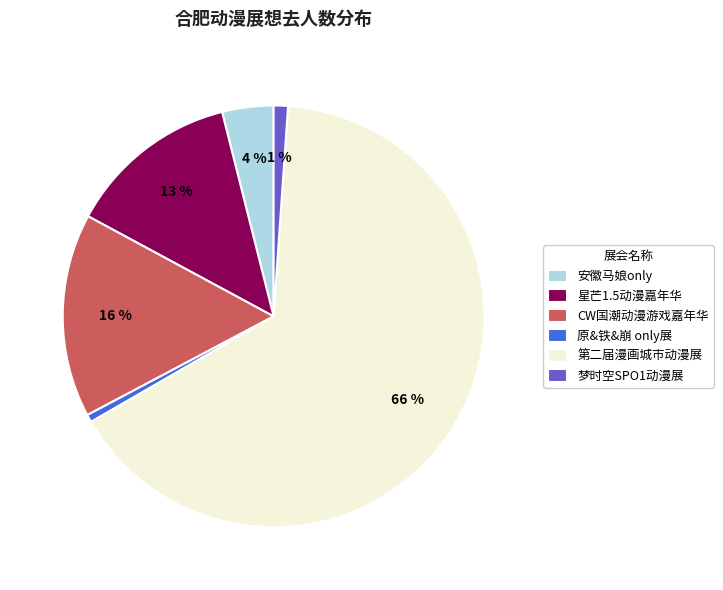

The CW国潮动漫游戏嘉年华 slice represents 6% of the pie. True or false?

False